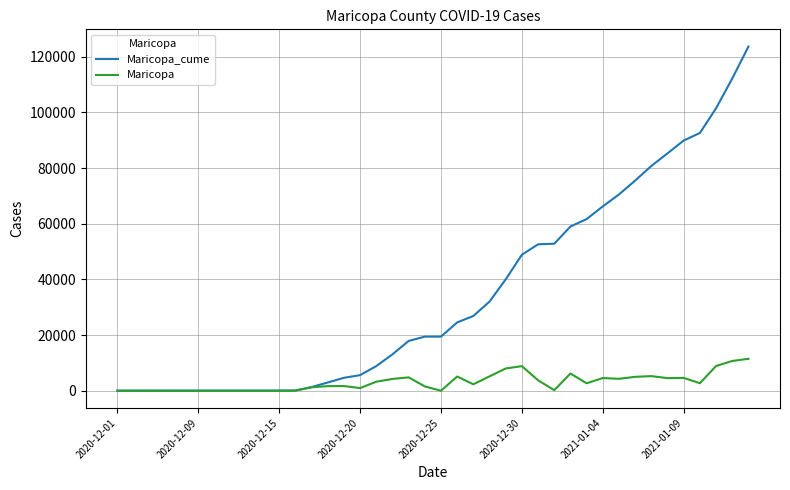

List the series in order of their overall mean, highest first.

Maricopa_cume, Maricopa